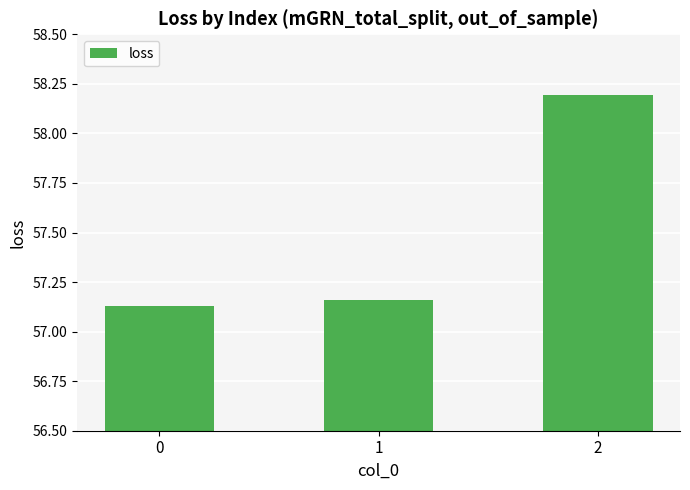

Is it true that the value at 0 is 31.0?

False